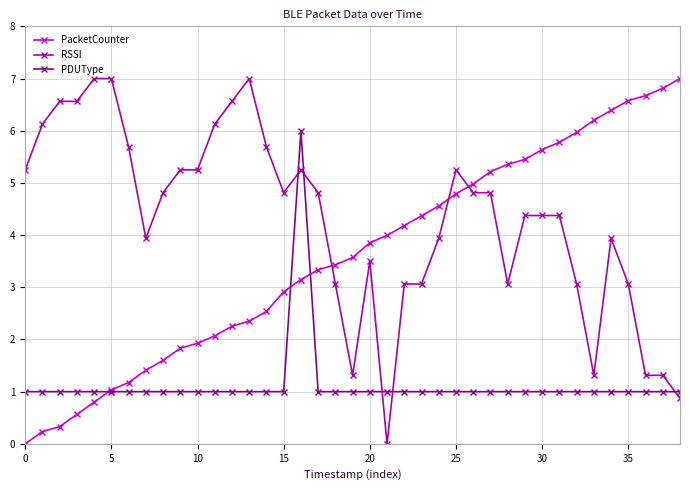

How many data points in PacketCounter are less than 3?

16